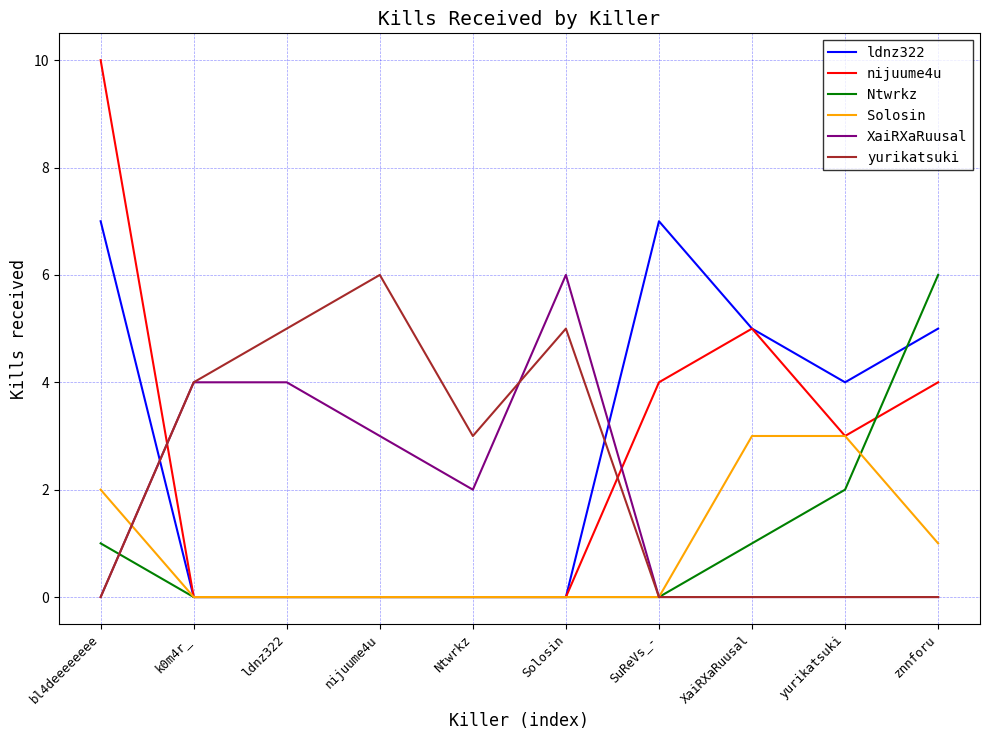

Does the chart have visible grid lines?

Yes